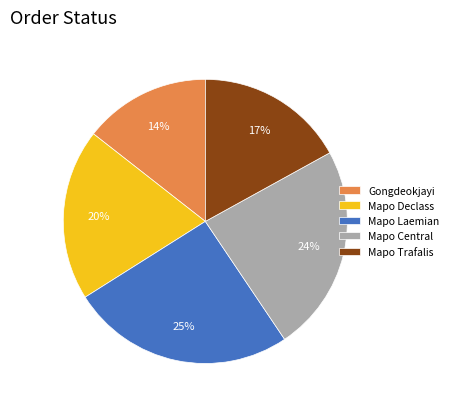

How many slices are in this pie chart?

5